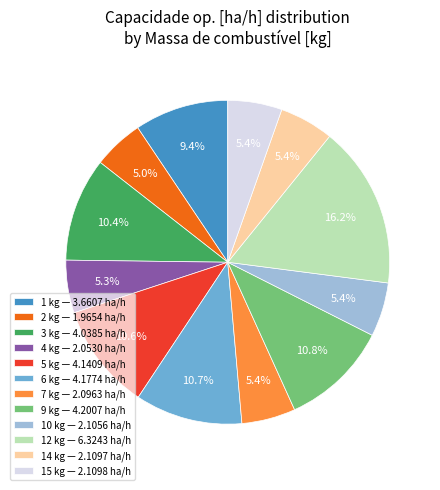

What percentage is the 10 kg slice, to the nearest percent?

5%